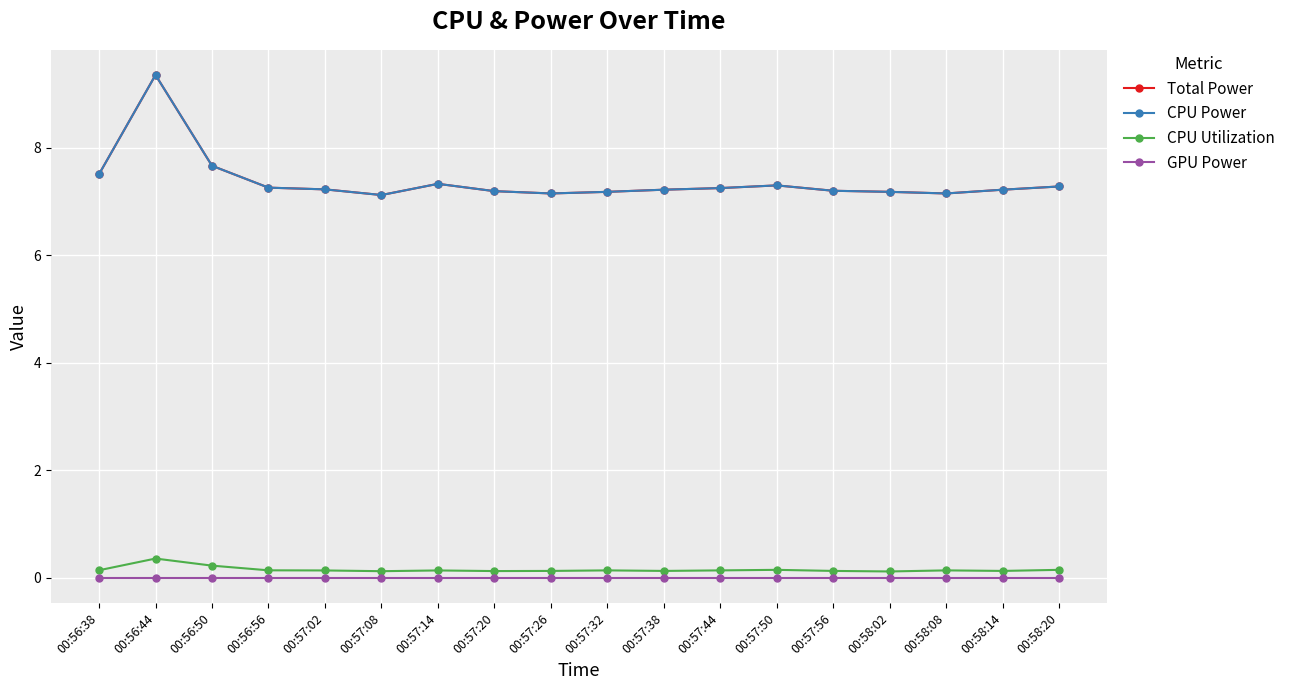

Does the chart have visible grid lines?

Yes